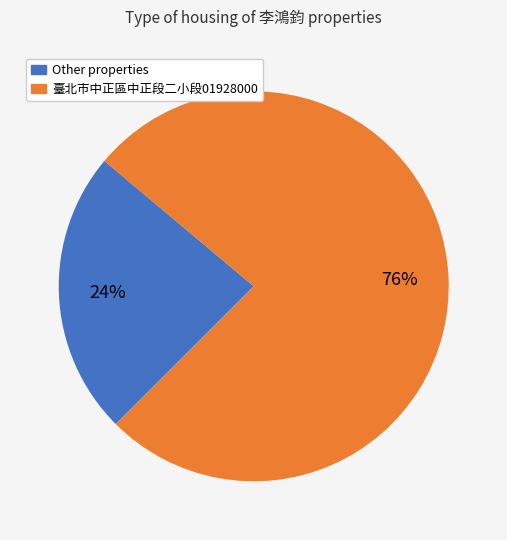

To the nearest percent, what is the average slice percentage?

50%